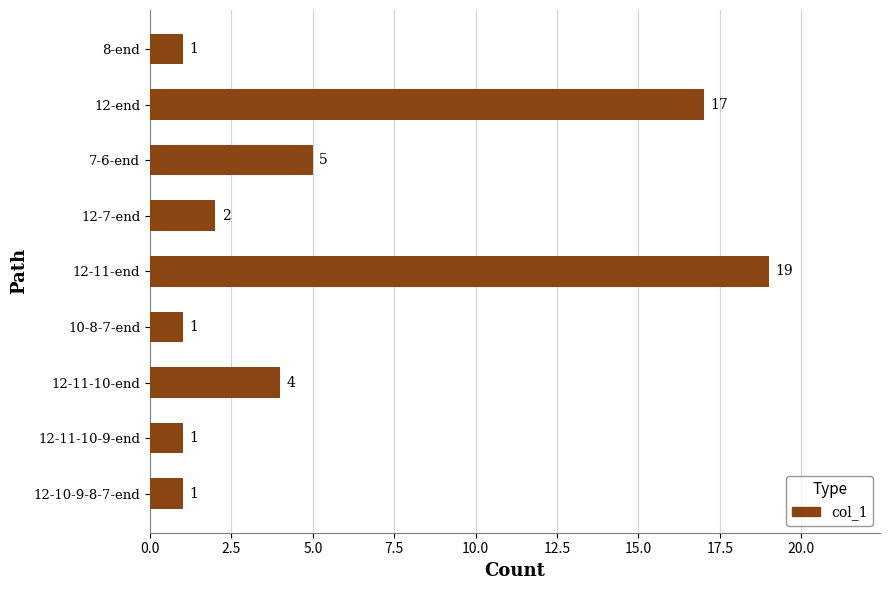

How many series are shown in this chart?

1